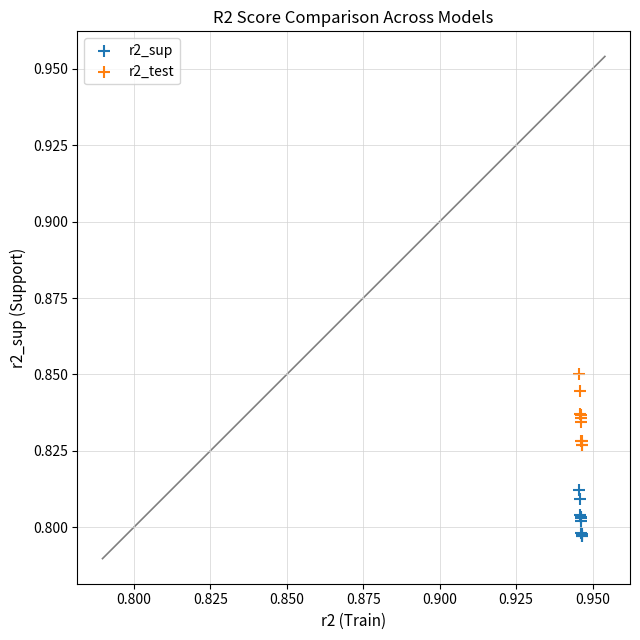

Which series reaches the minimum Y coordinate?

r2_sup